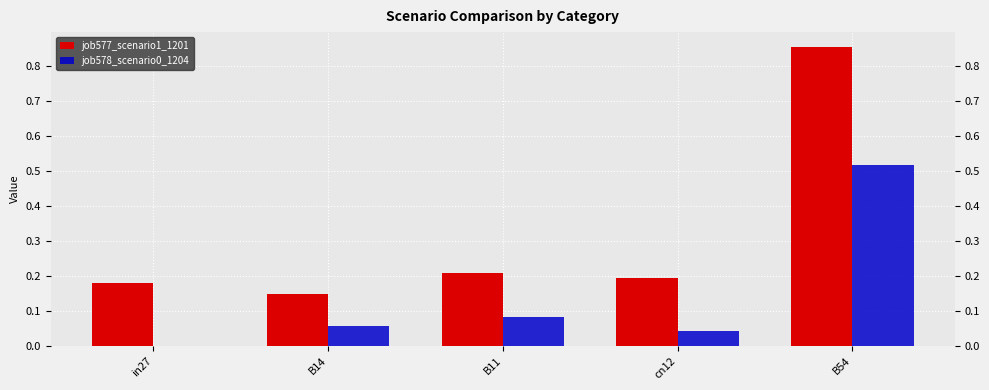

What position from the left is B14?

2